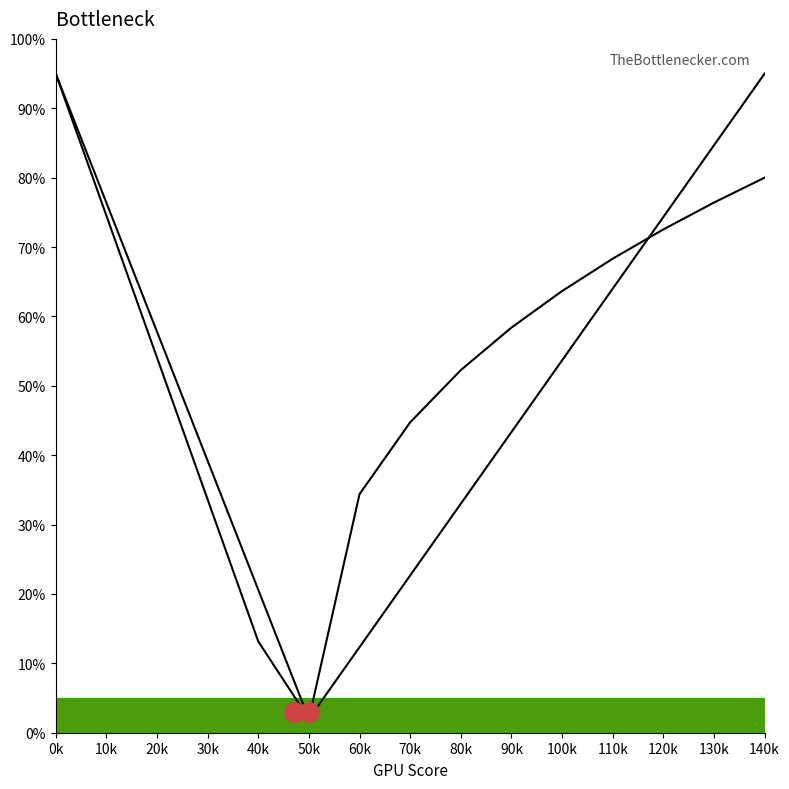

At which category is the sum across all series the highest?

0k